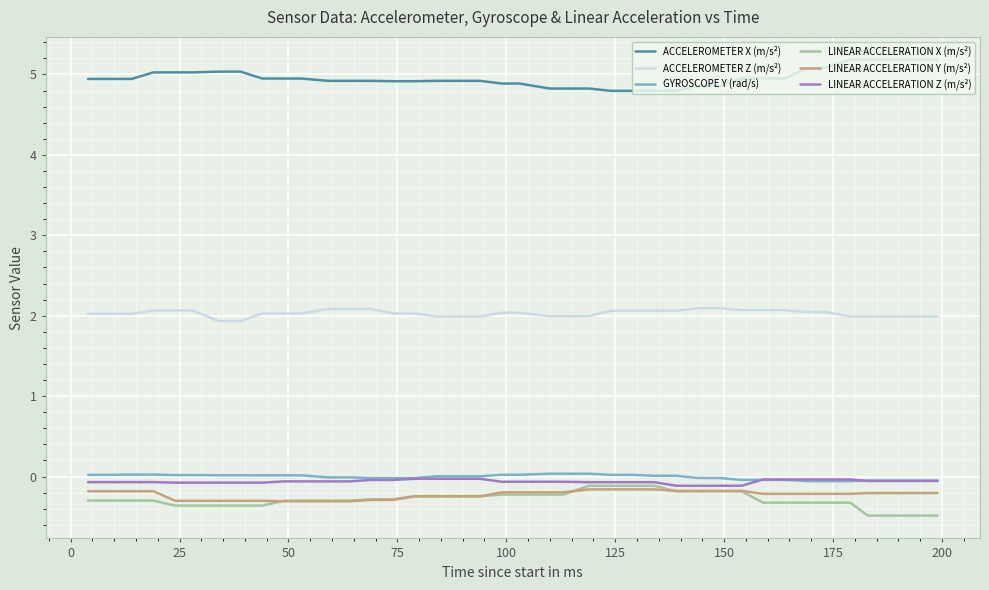

Which series has the largest total across all categories?

ACCELEROMETER X (m/s²)